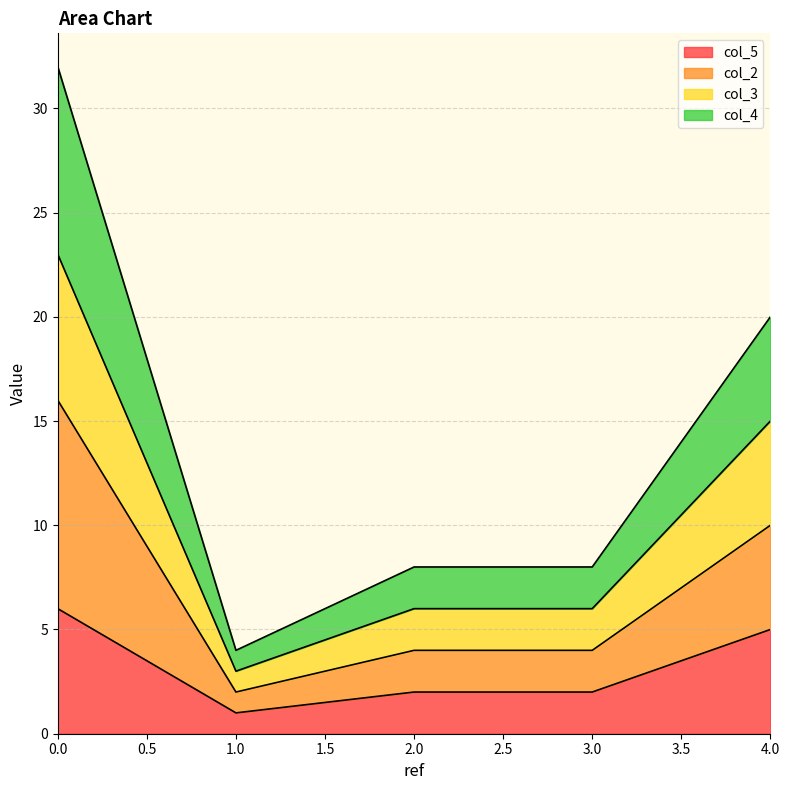

True or false: col_2 and col_3 intersect in this chart.

False